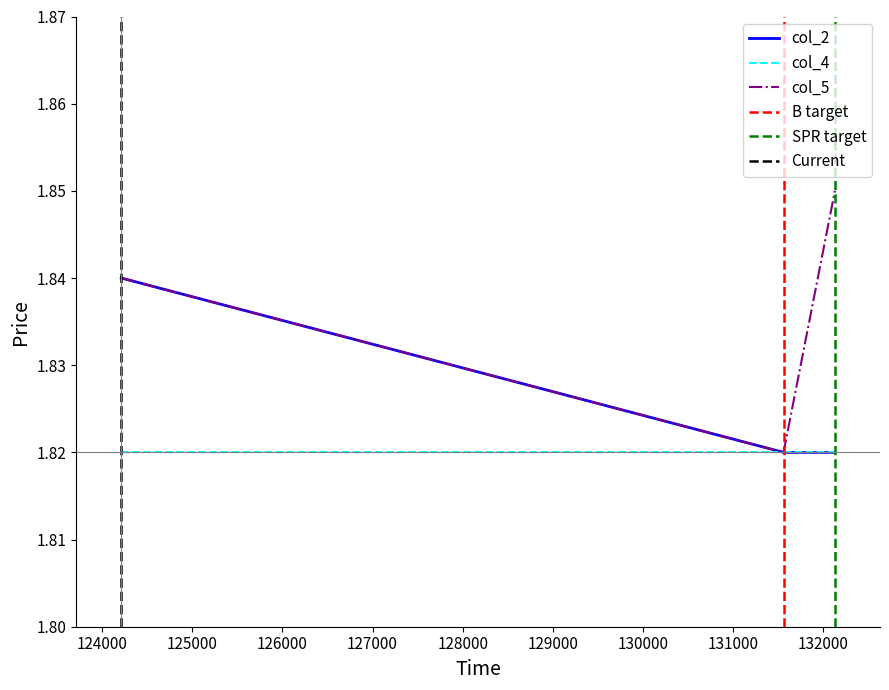

Between 124212 and 131559, which is larger?

124212